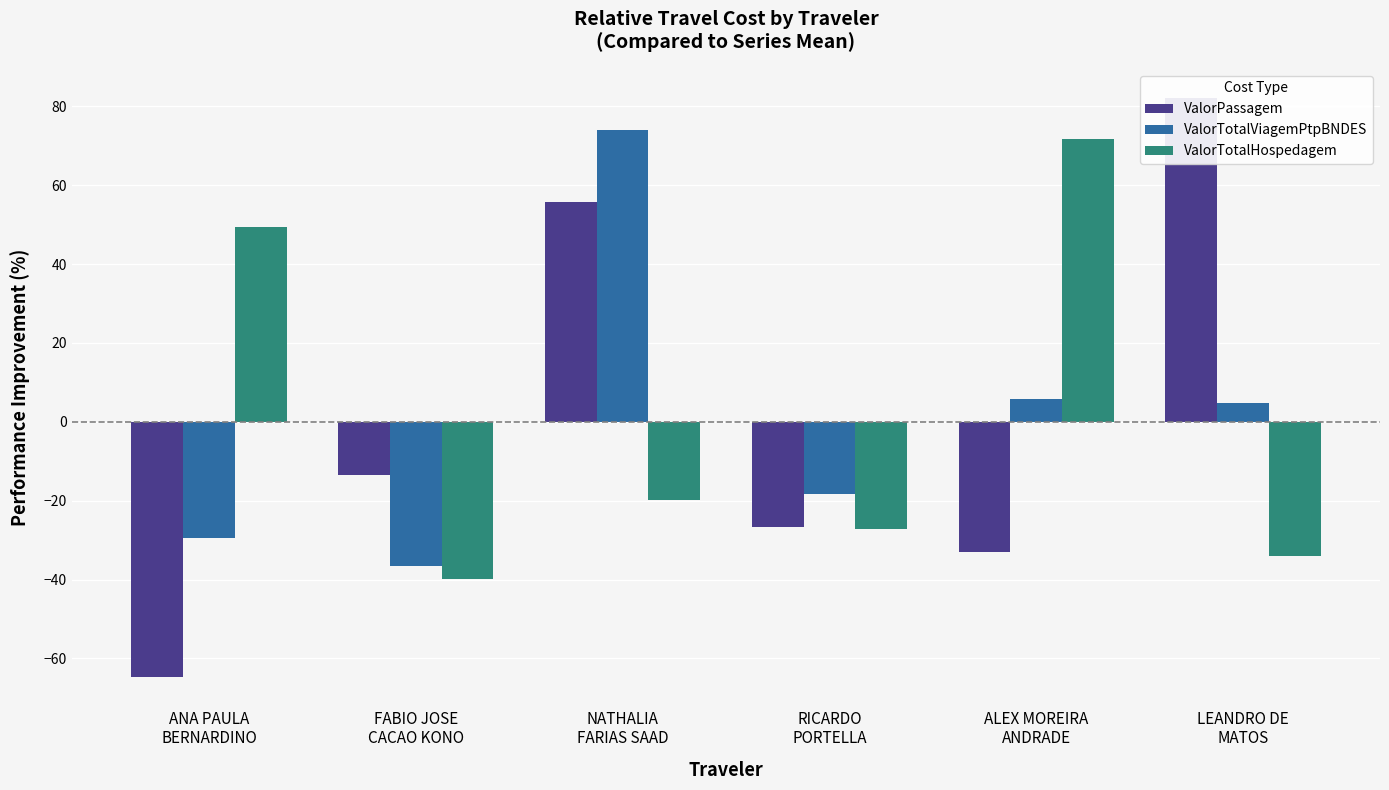

What is the label of the 2nd bar from the left?

FABIO JOSE
CACAO KONO